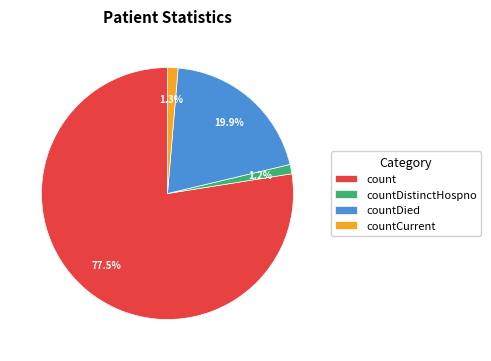

What is the ratio of the value at countDistinctHospno to the value at countDied?

0.1